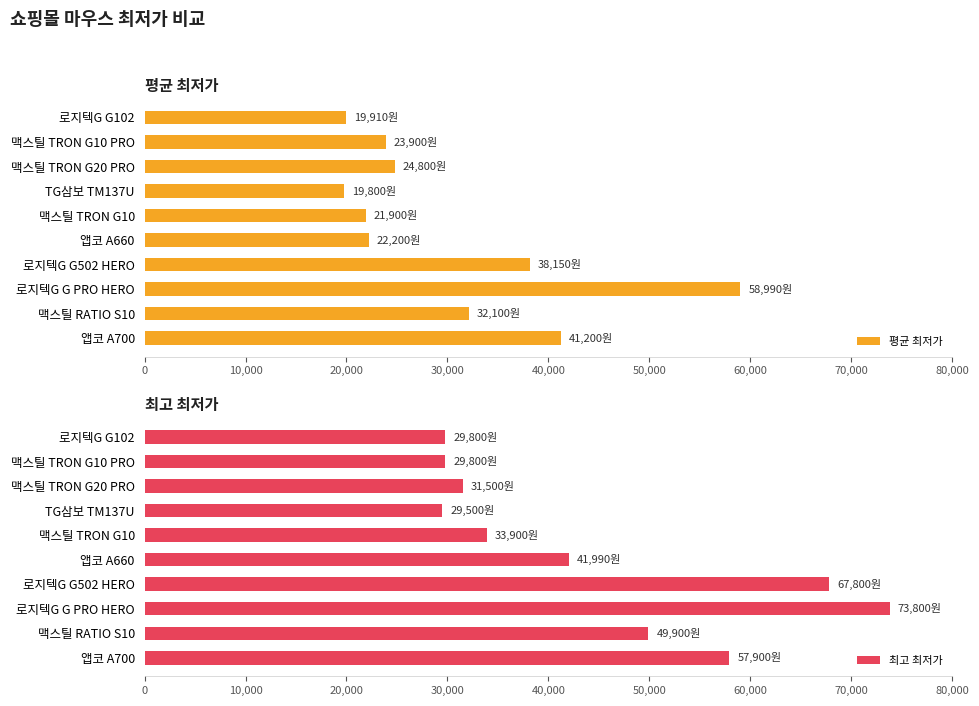

What is the difference between the maximum and minimum values in the 평균 최저가 series?

39190